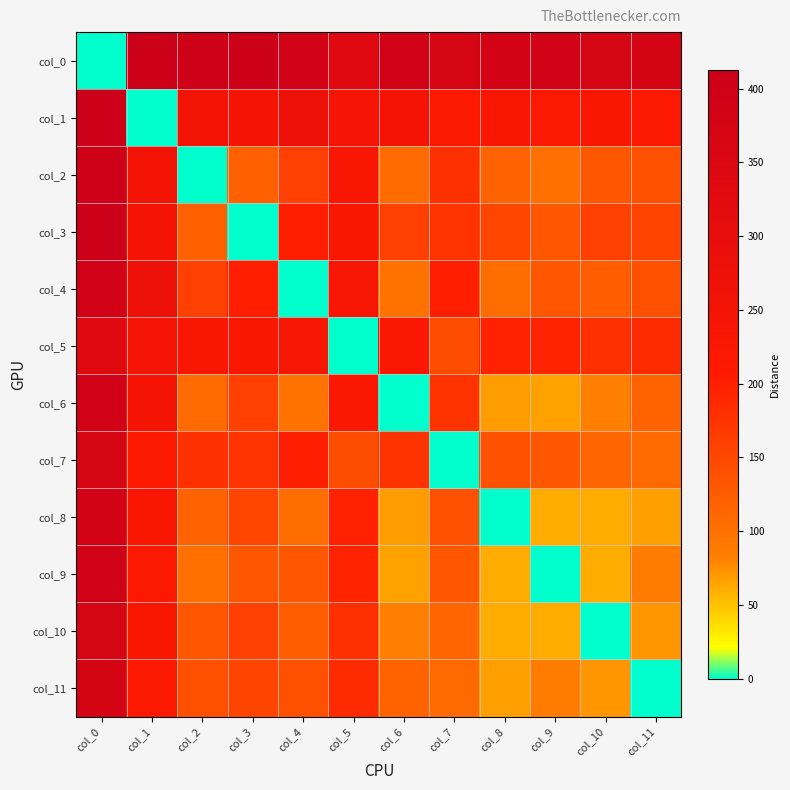

What is the spread (max minus min) of values at col_11?

375.9